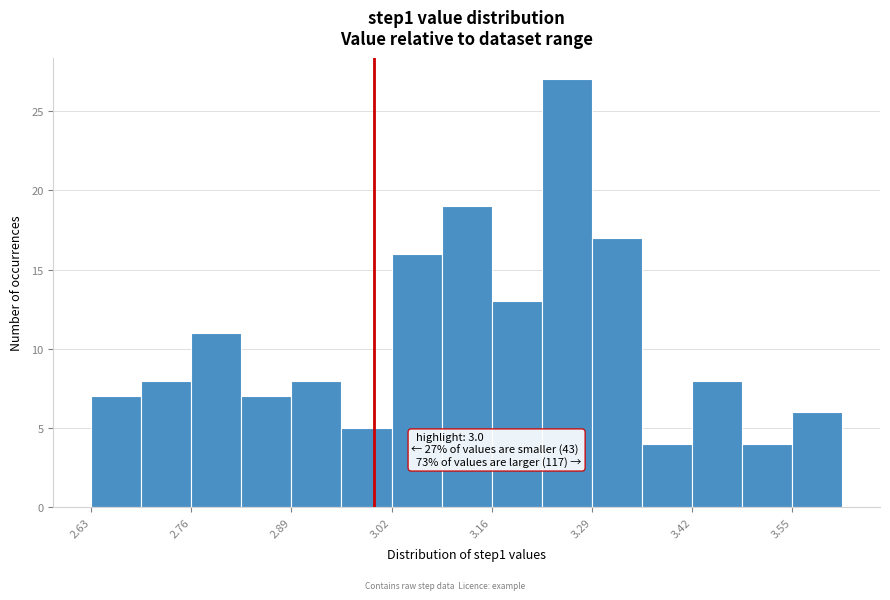

Around what value on the x-axis is the tallest bar? Give the approximate position of its centre, as read against the axis.

3.26